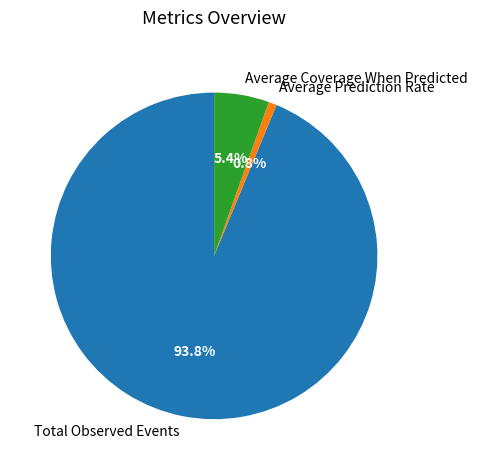

Between Average Prediction Rate and Total Observed Events, which is larger?

Total Observed Events